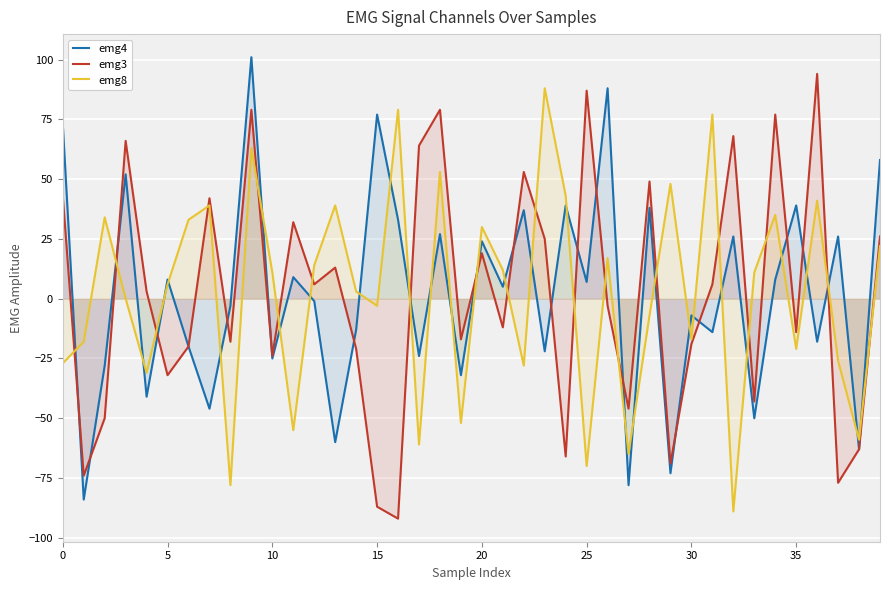

Is the value of emg3 at 0 greater than the value of emg8 at 13?

Yes